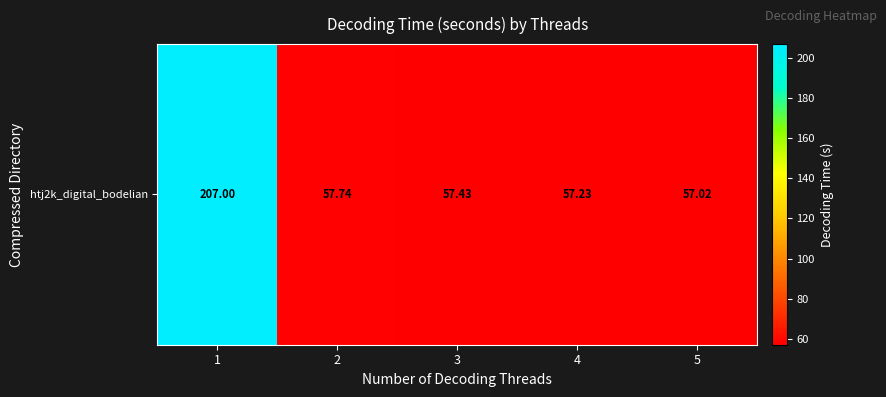

At which category does the chart reach its minimum across all series?

5